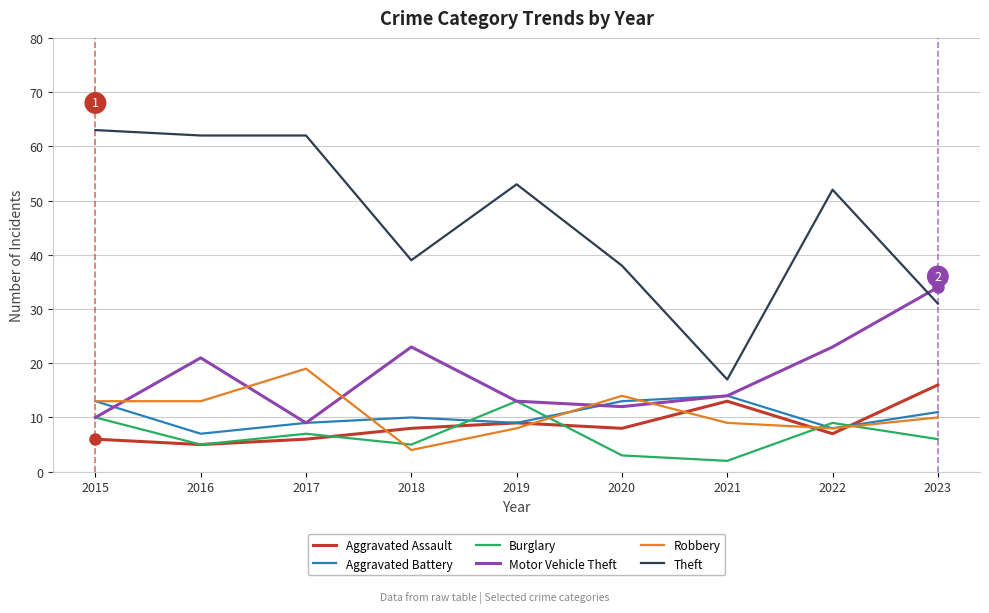

What is the sum of all Motor Vehicle Theft values?

159